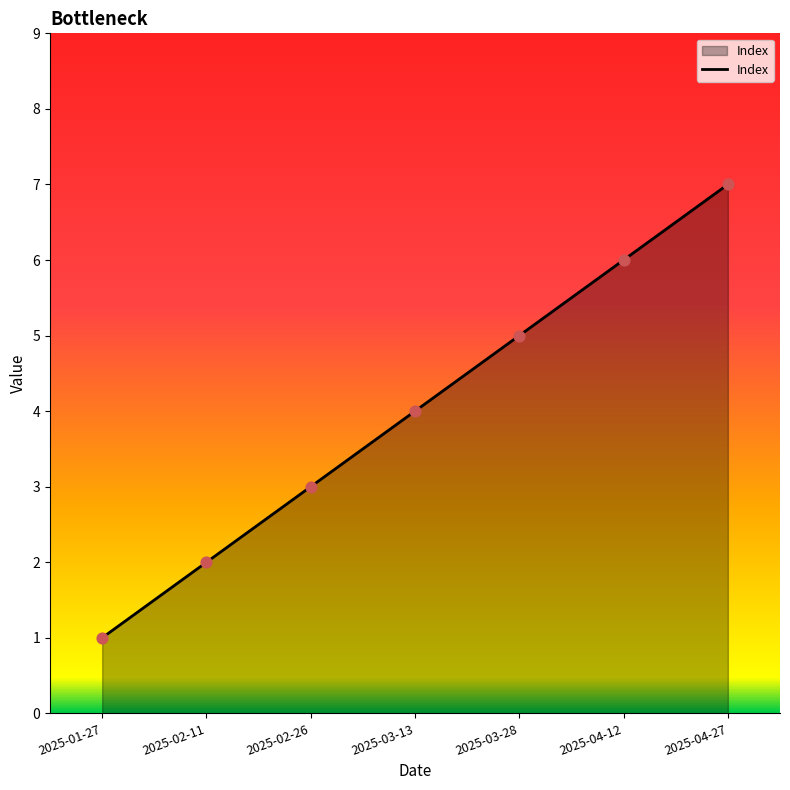

Approximately how many times larger is the value at 2025-04-27 compared to 2025-03-28?

1.4